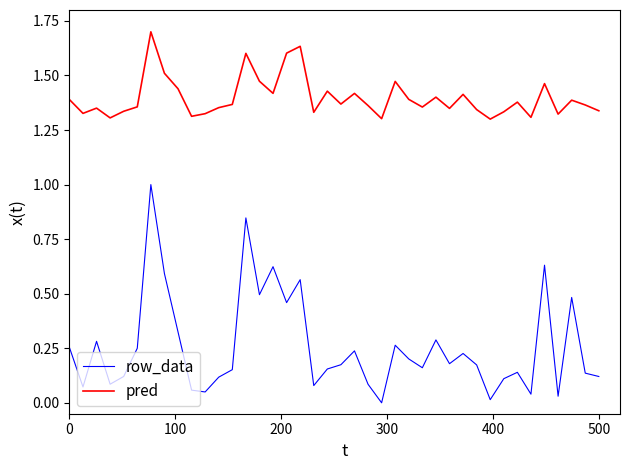

How many values in row_data are above zero?

39